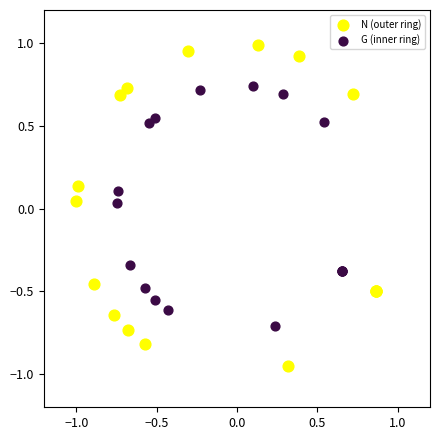

Which series contains the lowest Y value?

N (outer ring)